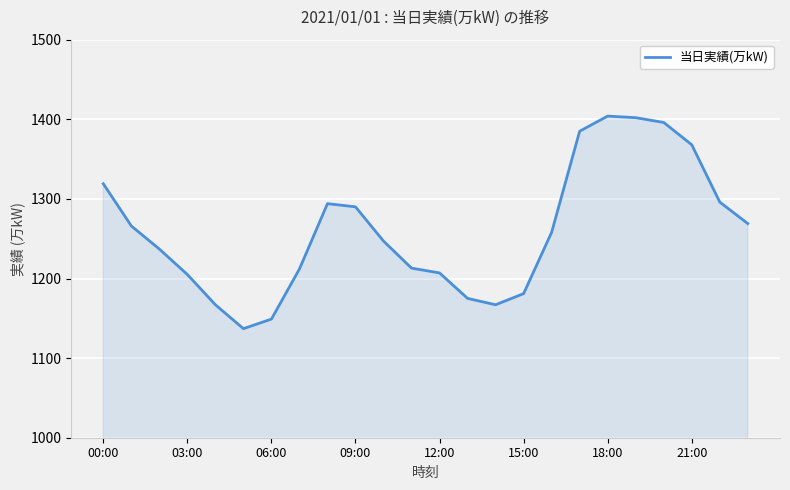

What is the greatest value displayed?

1404